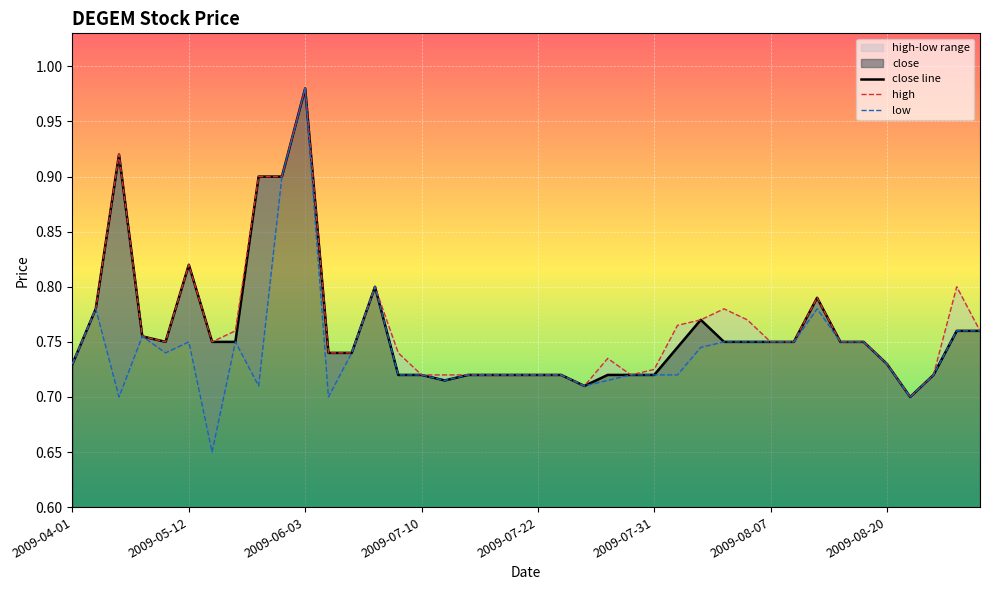

How many interior local valleys does the low series have?

8